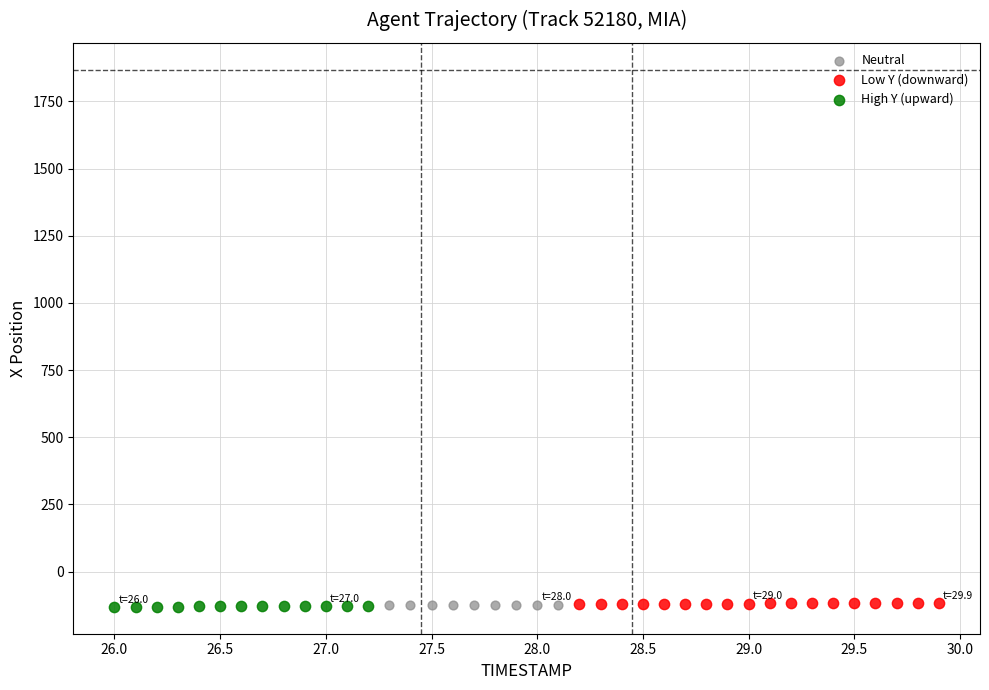

Which series has the widest spread of Y values?

Low Y (downward)